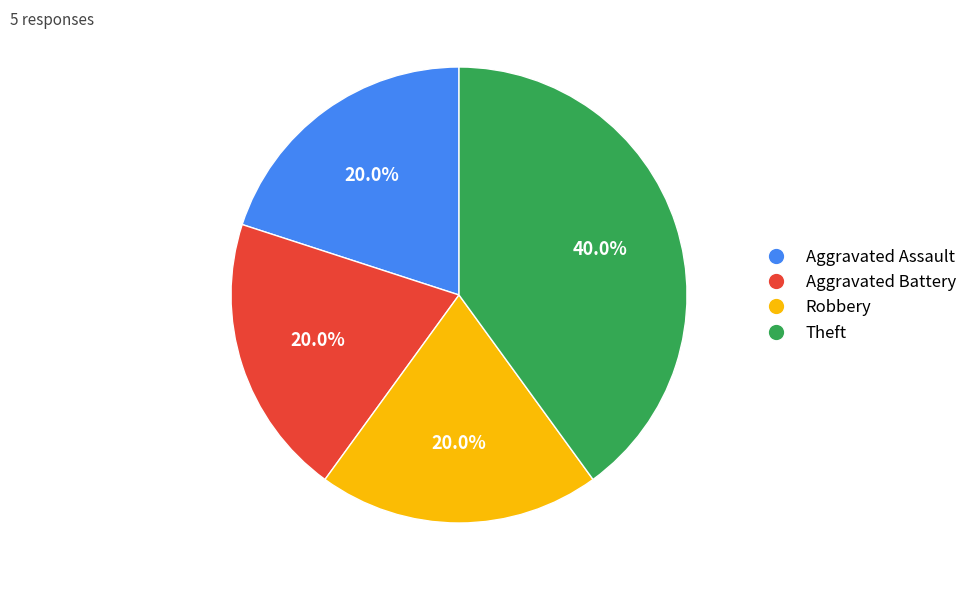

Approximately how many times larger is the value at Robbery compared to Theft?

0.5